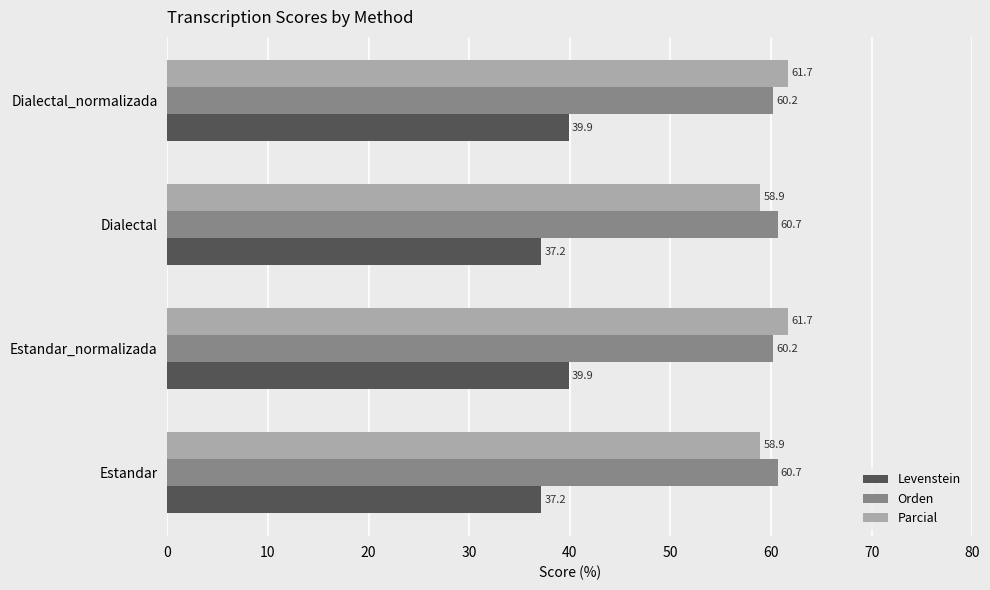

What is the difference between the maximum and minimum values in the Levenstein series?

2.7